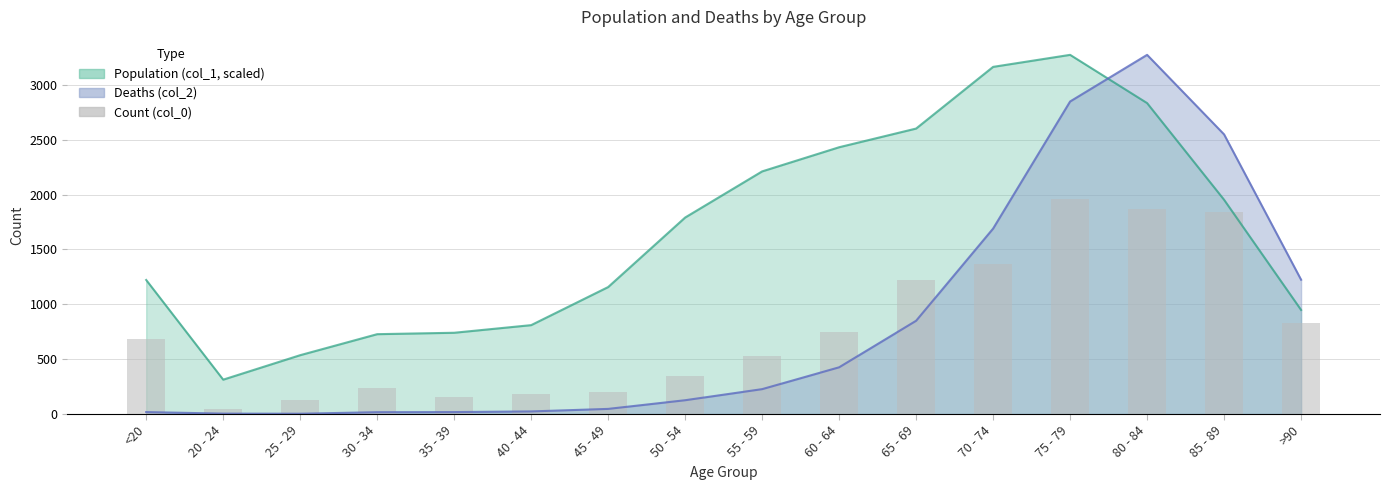

Reading left to right, list all the values displayed in this chart.

687.3	44.6	125.0	241.0	151.7	178.5	205.3	348.1	526.7	749.8	1222.9	1365.7	1963.8	1865.6	1838.8	830.2